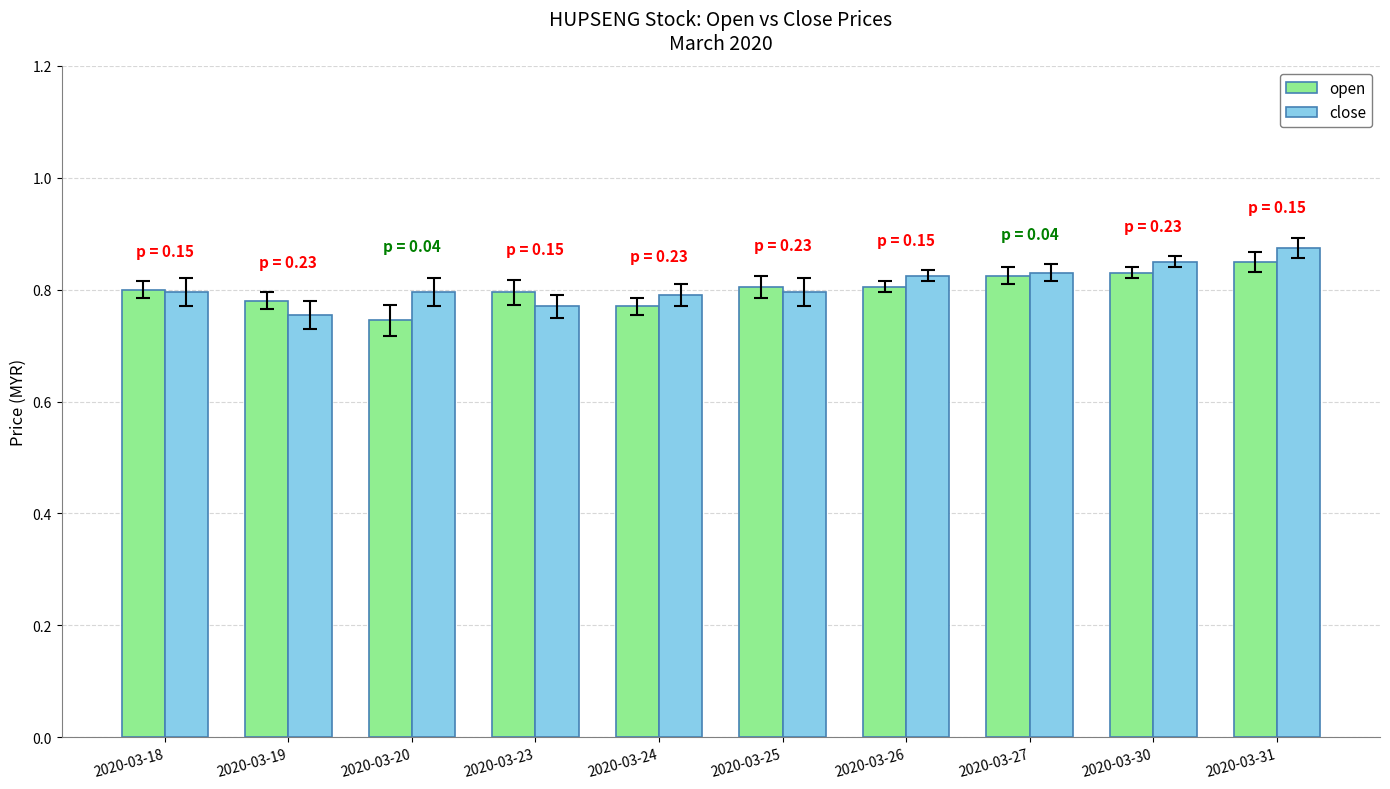

List the series in order of their peak value, lowest first.

open, close